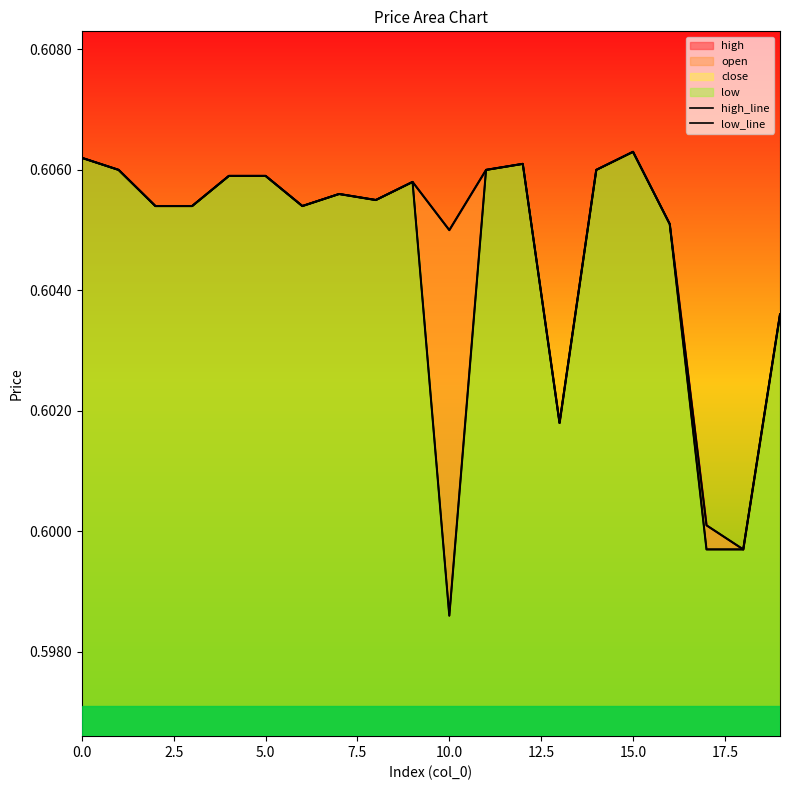

List the series in order of their overall mean, lowest first.

low_line, high_line